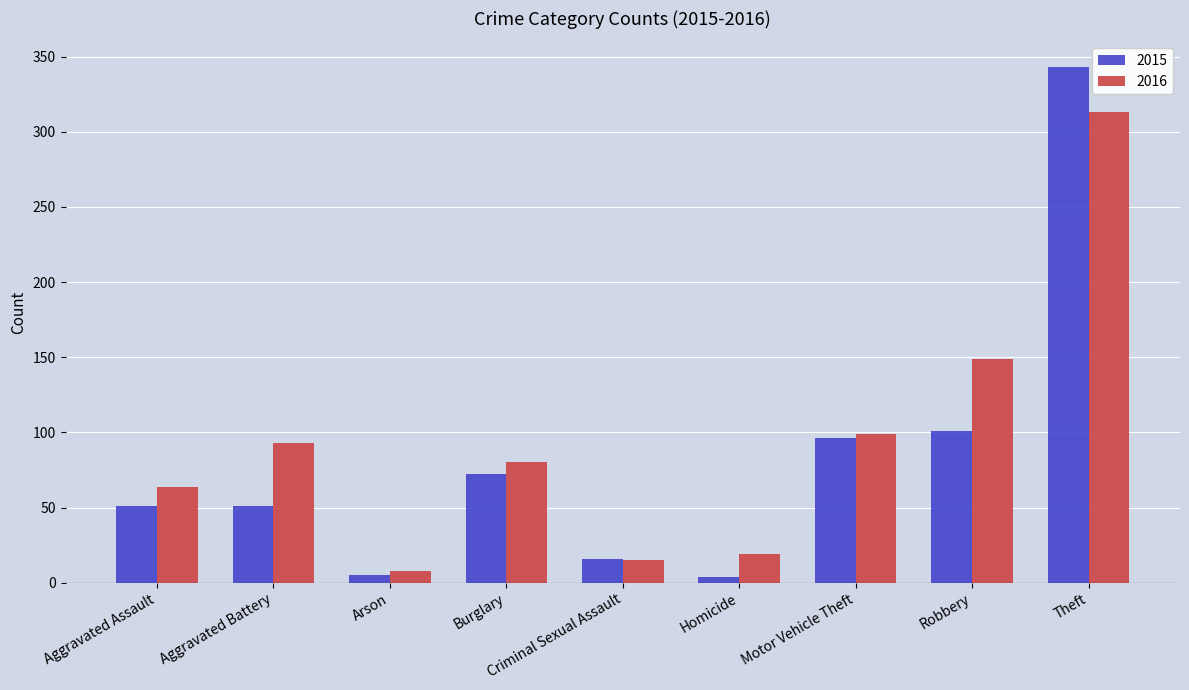

Is it true that 2016 equals 18 at Burglary?

False